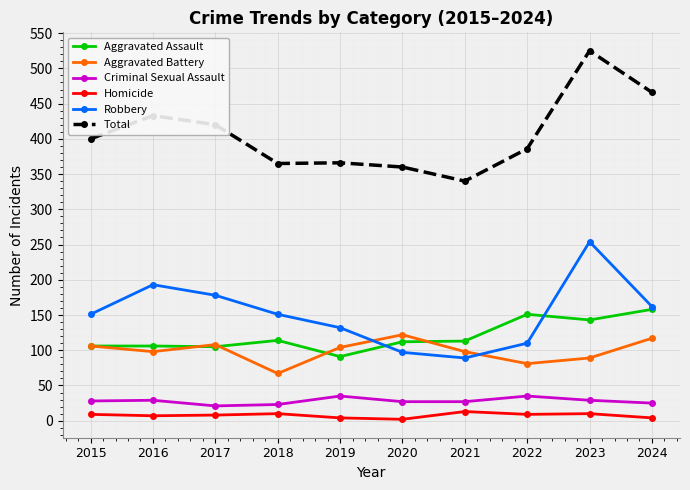

Which series has the largest total across all categories?

Total